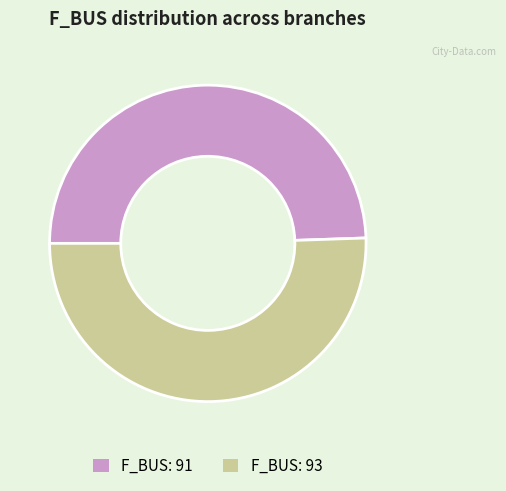

Is the sum of F_BUS: 91 and F_BUS: 93 greater than half?

Yes